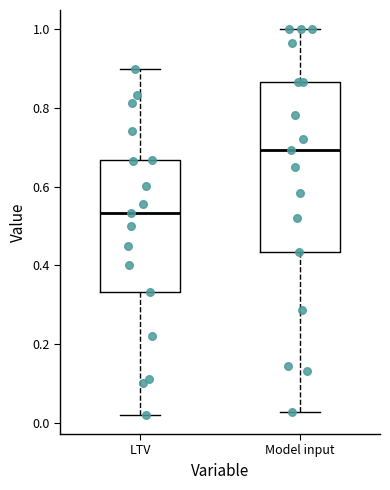

Where is the upper edge of the box for LTV on the y-axis? The values are not printed on the chart, so give them approximately, as read against the axis.

0.66